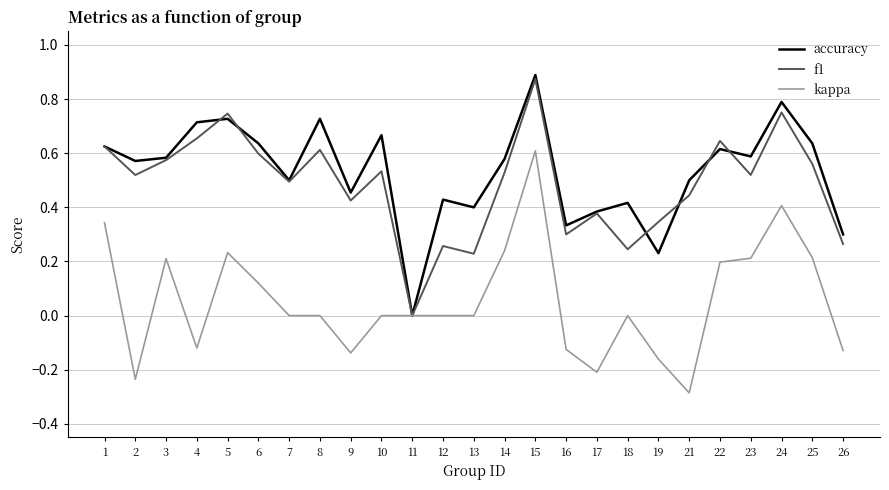

Which series ends up on top after the final intersection of accuracy and f1?

accuracy